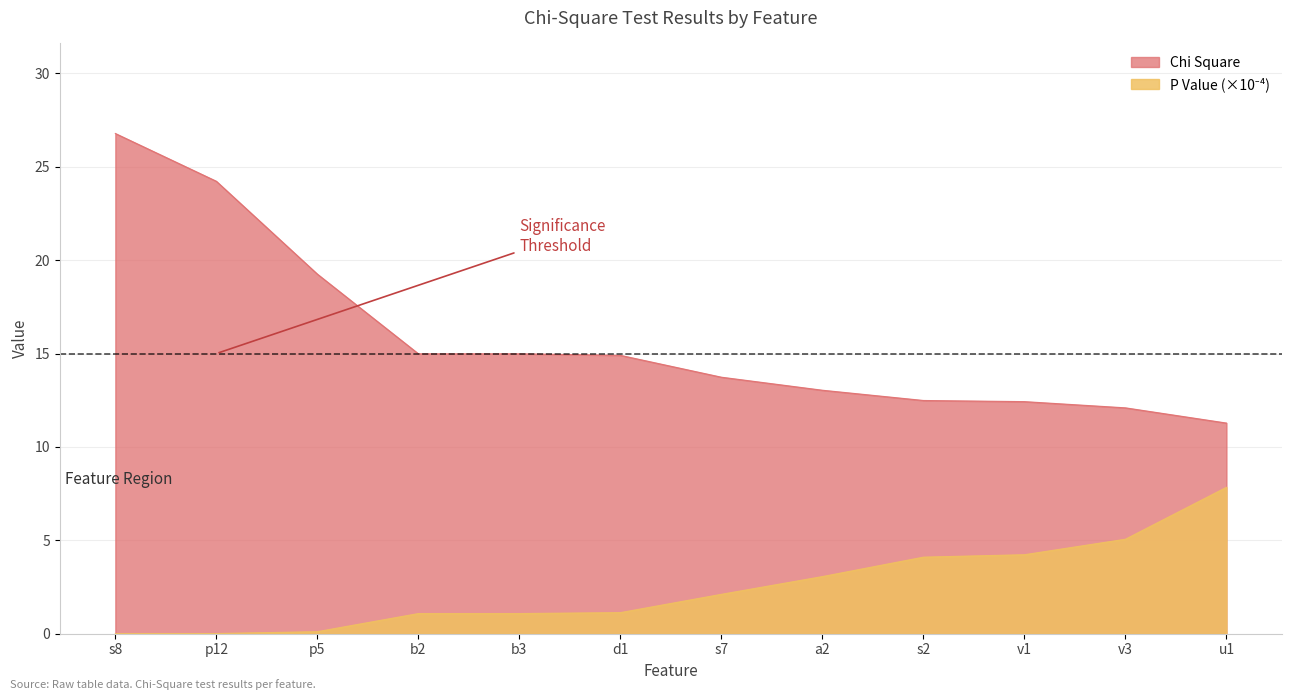

What is the label of the 8th point from the right?

b3